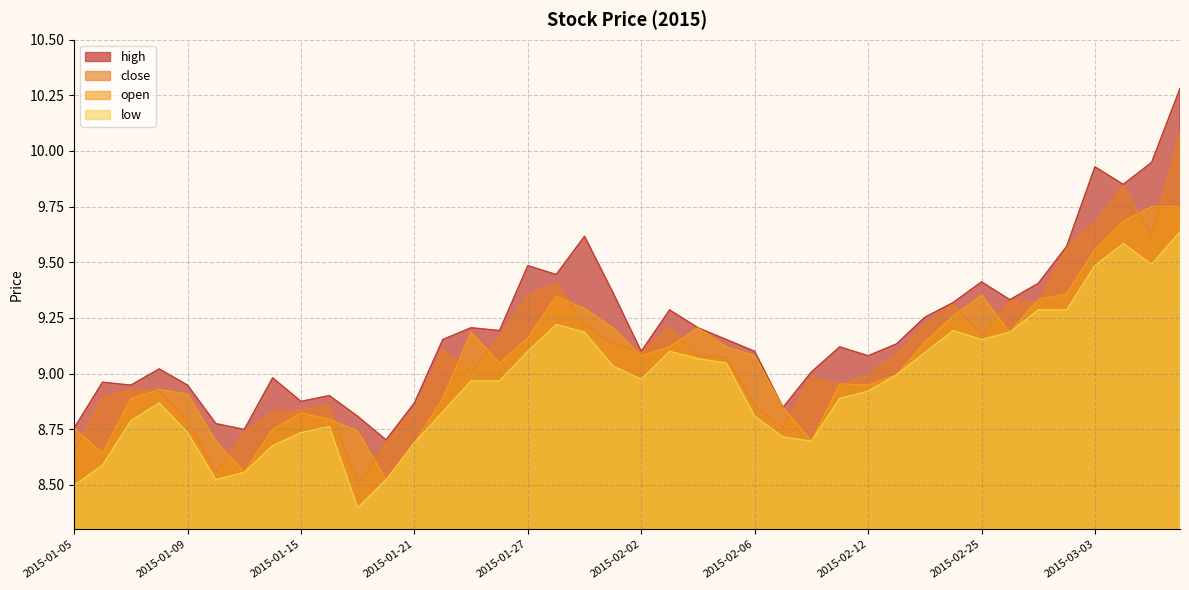

What is the total value across all series at 2015-01-28?

37.4